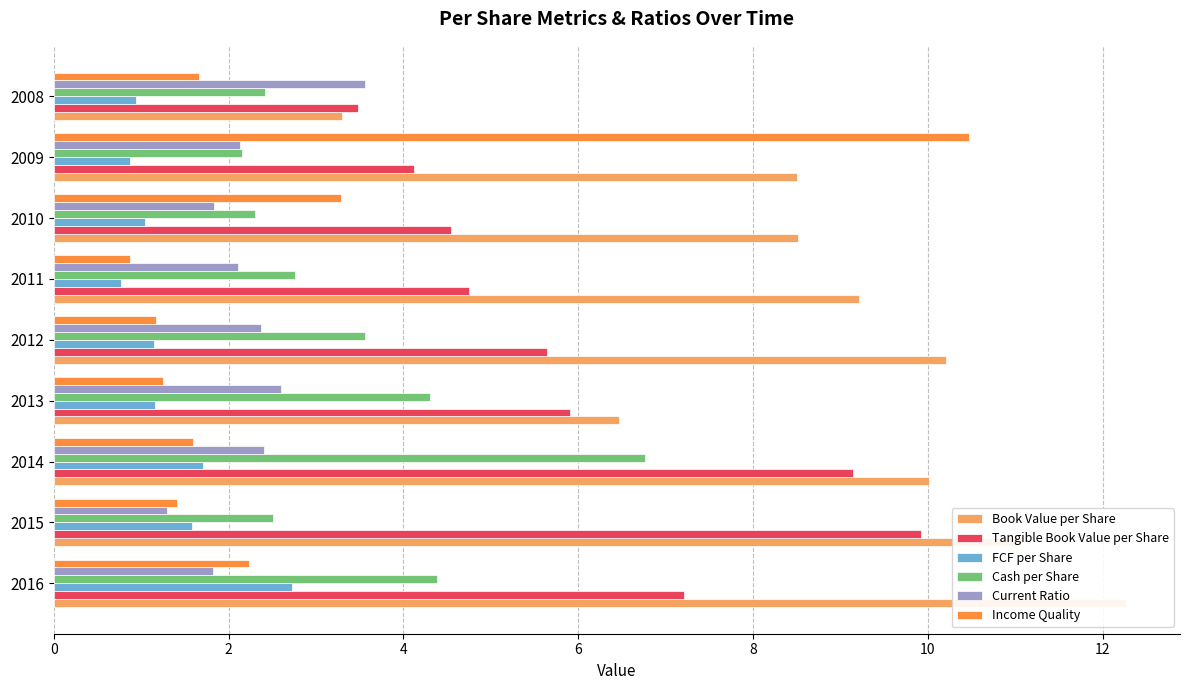

List the series in order of their peak value, highest first.

Book Value per Share, Income Quality, Tangible Book Value per Share, Cash per Share, Current Ratio, FCF per Share